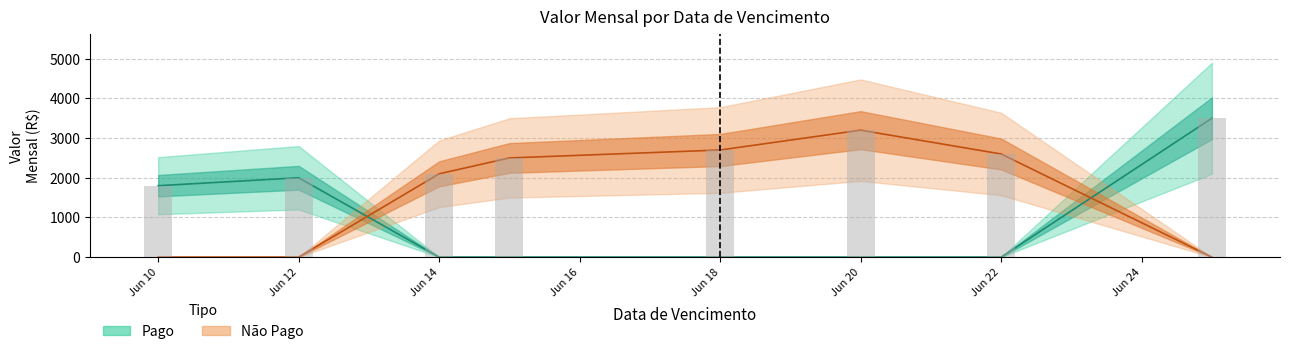

What is the total value across all series at 2025-06-15?

2500